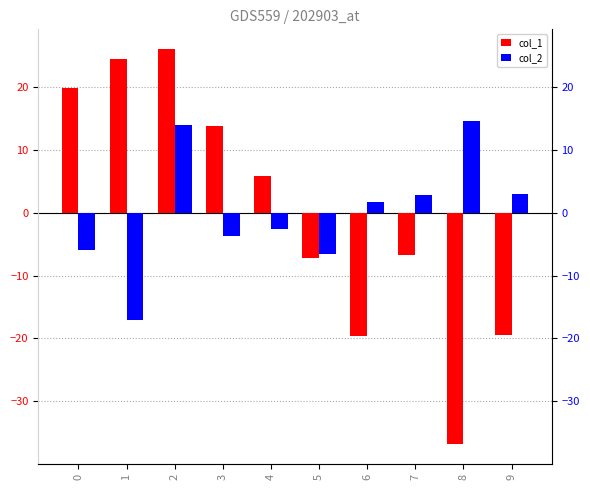

At 8, list the series in order from smallest to largest.

col_1, col_2